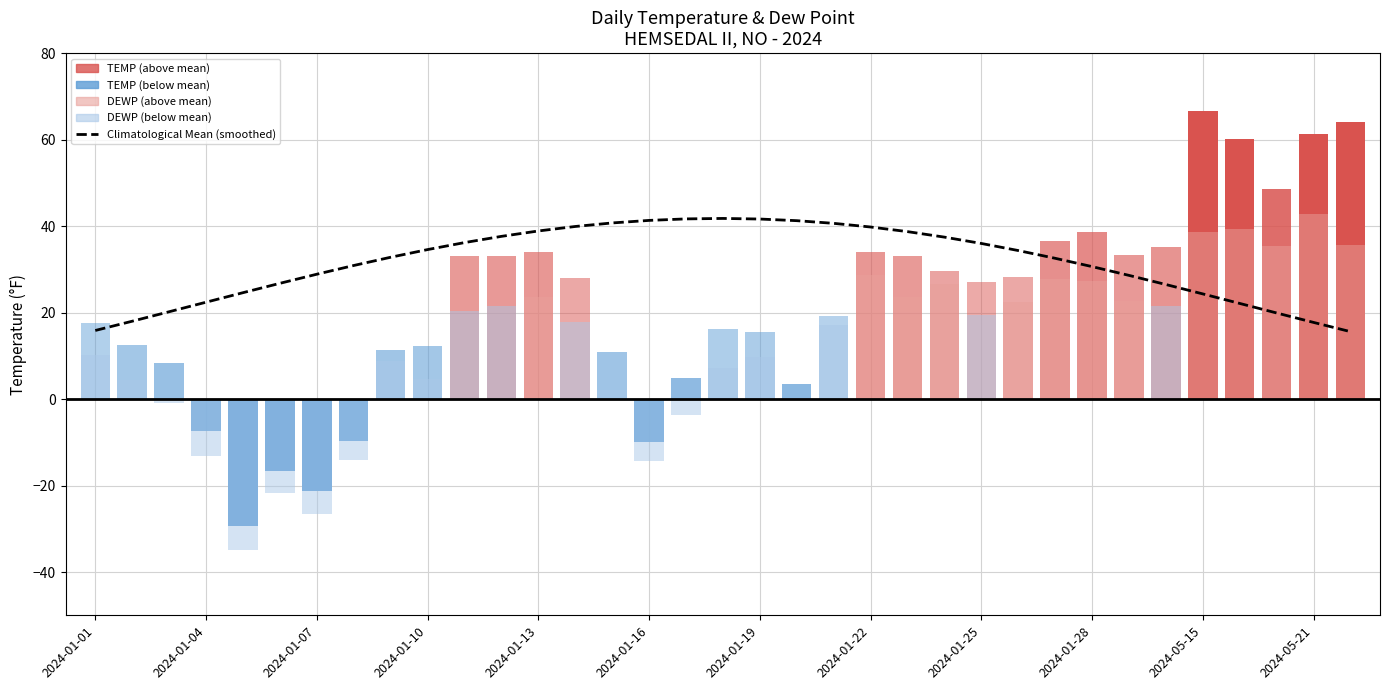

What is the ratio of the value at 14 to the value at 26?

1.3